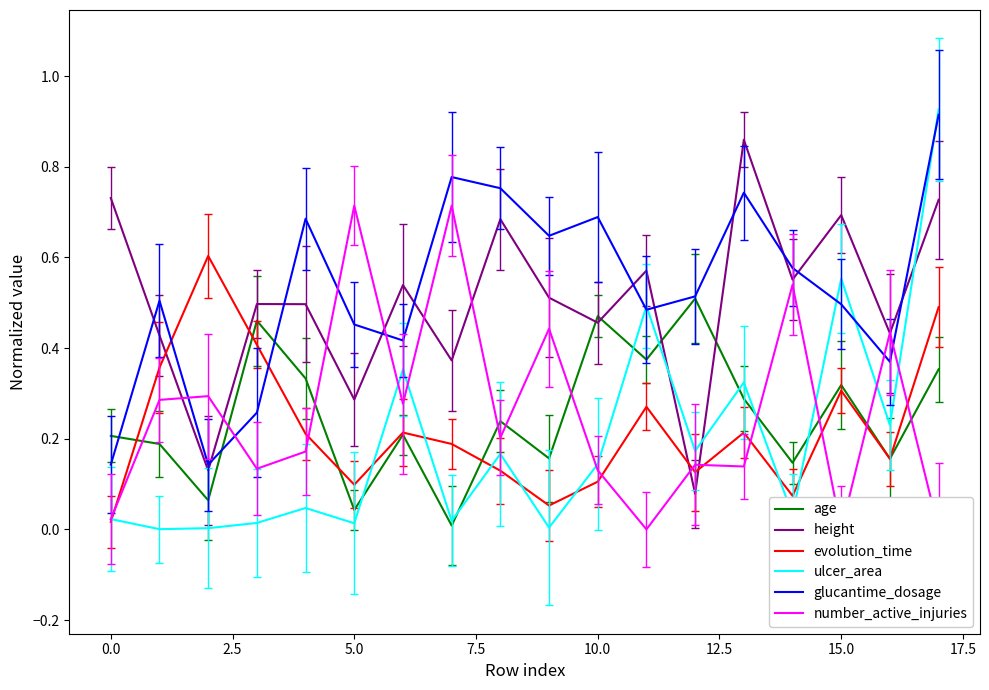

What are all the series names shown in the legend?

age, height, evolution_time, ulcer_area, glucantime_dosage, number_active_injuries